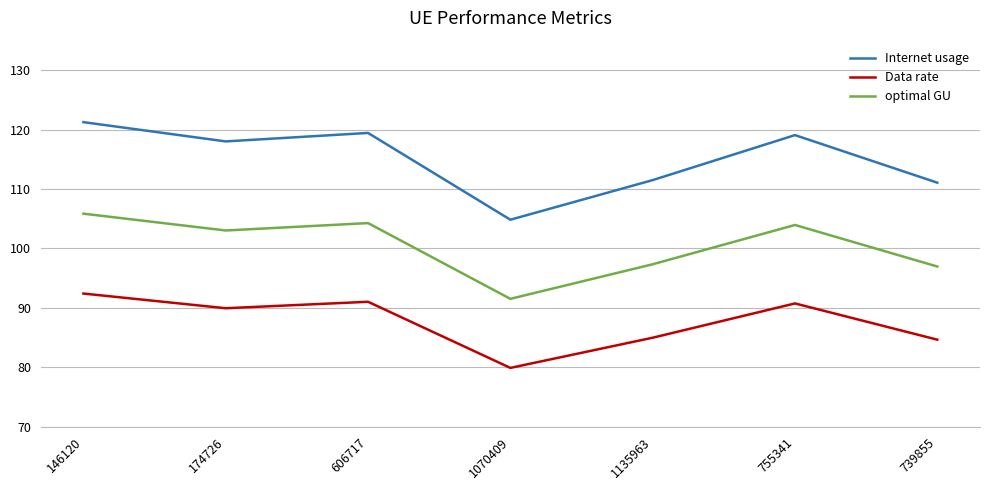

List the series in order of their peak value, lowest first.

Data rate, optimal GU, Internet usage